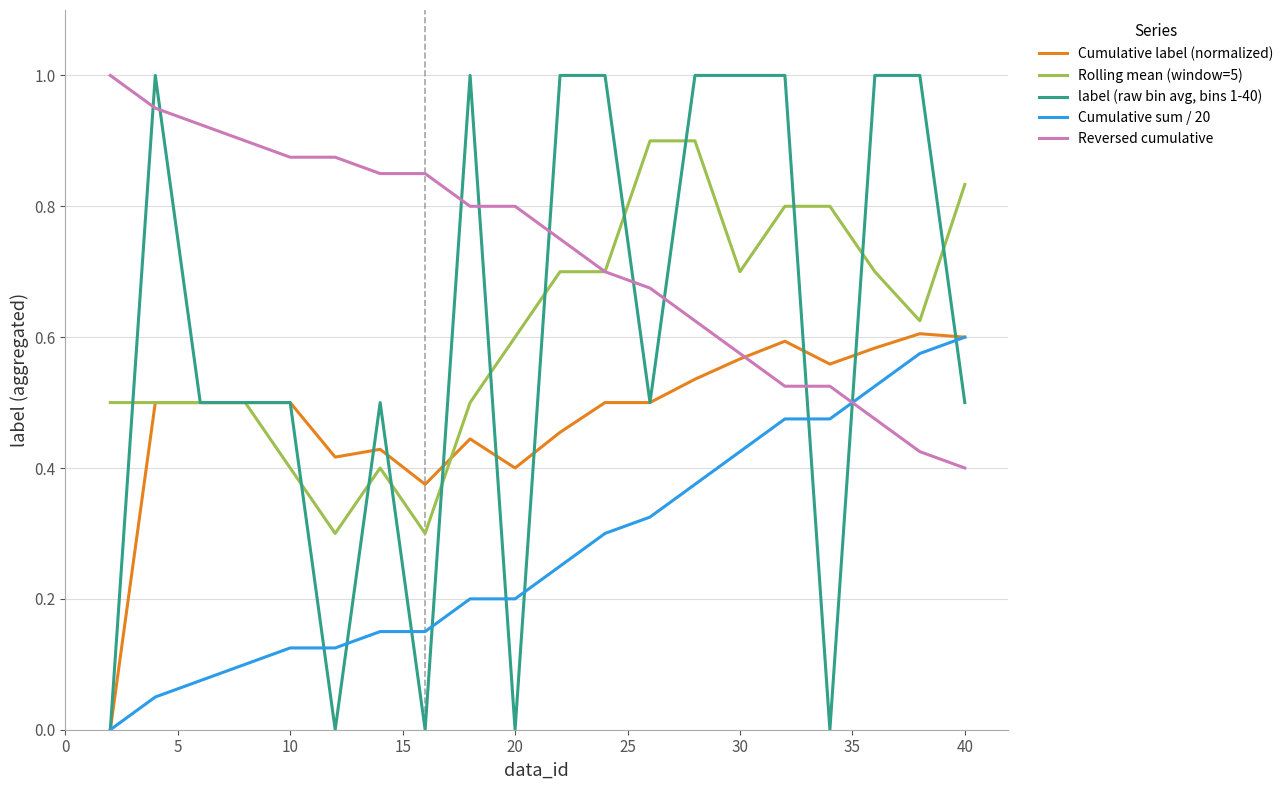

Which series has the largest total across all categories?

Reversed cumulative